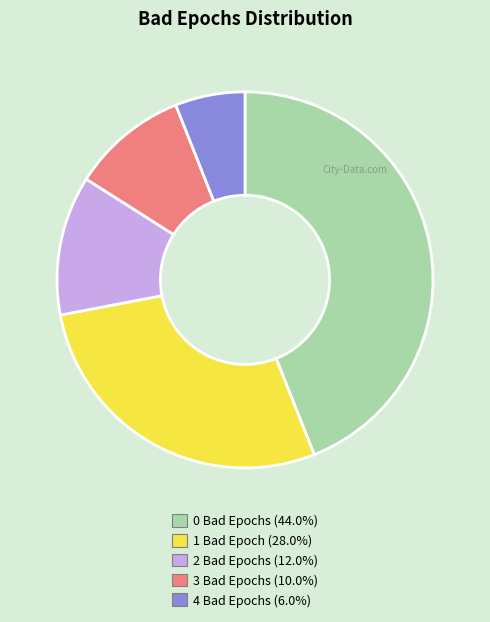

Is 2 Bad Epochs the majority of the pie?

No